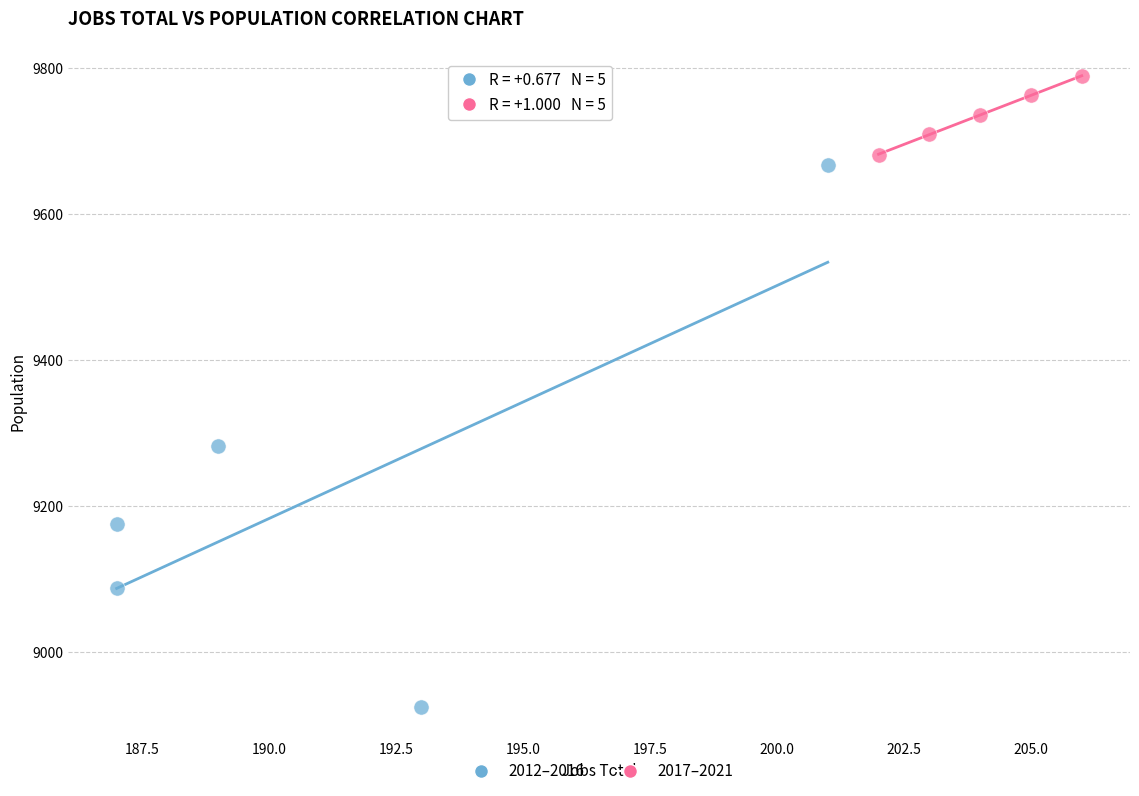

Which series contains the highest Y value?

2017–2021